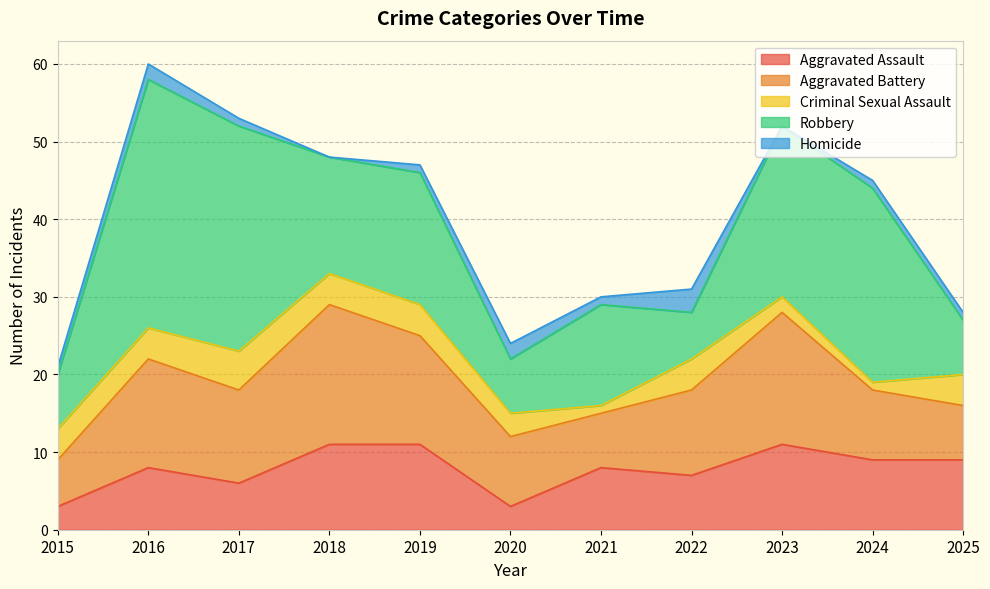

After their last crossing, which series has the higher values: Aggravated Assault or Criminal Sexual Assault?

Aggravated Assault